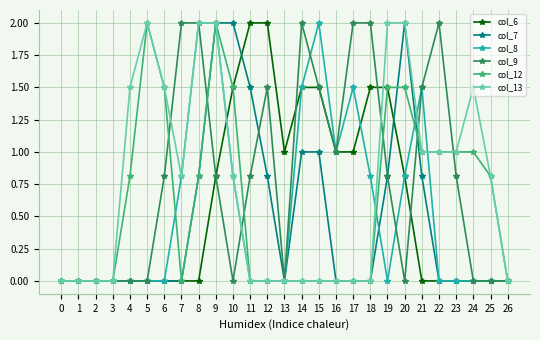

Does the chart display data point markers on the line(s)?

Yes